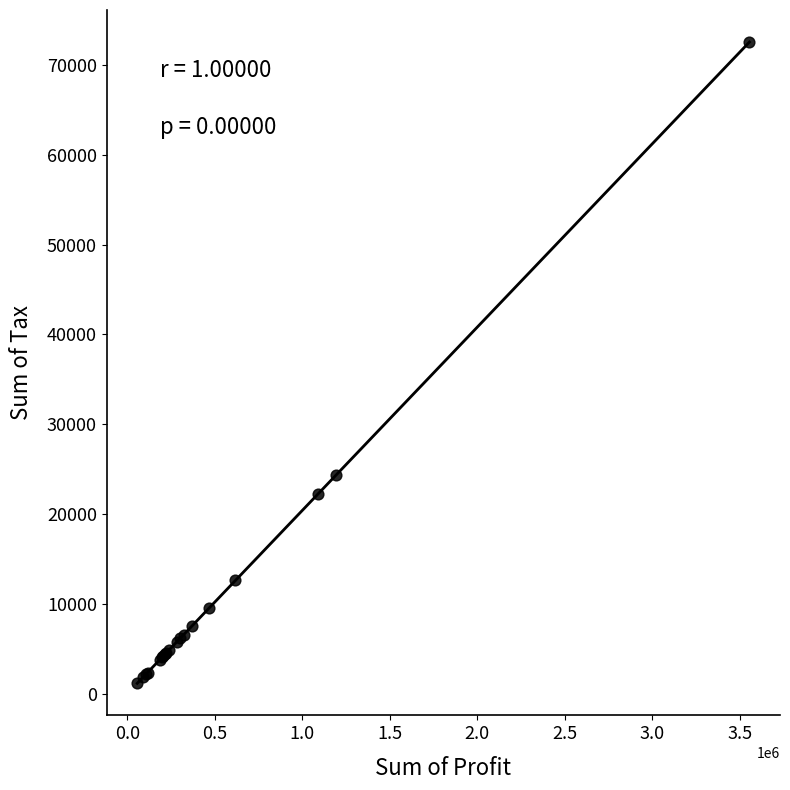

What Y value in the scatter plot is closest to 36857?

24313.7